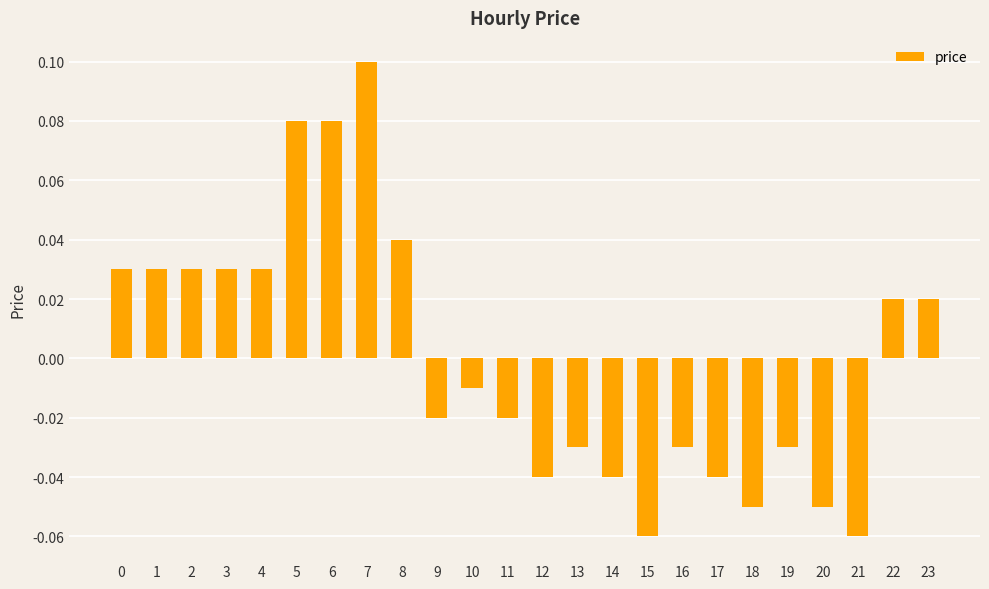

Which has a higher value, 8 or 22?

8